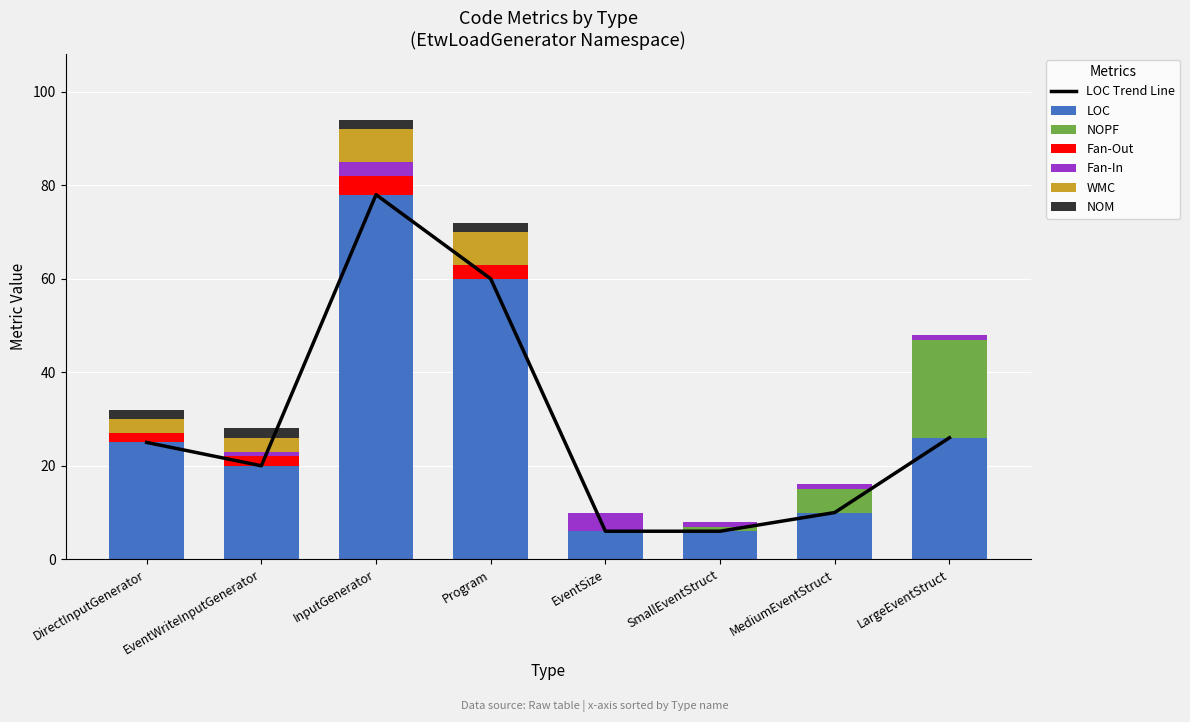

Rank the categories by NOPF value from highest to lowest.

LargeEventStruct, MediumEventStruct, SmallEventStruct, DirectInputGenerator, EventWriteInputGenerator, InputGenerator, Program, EventSize